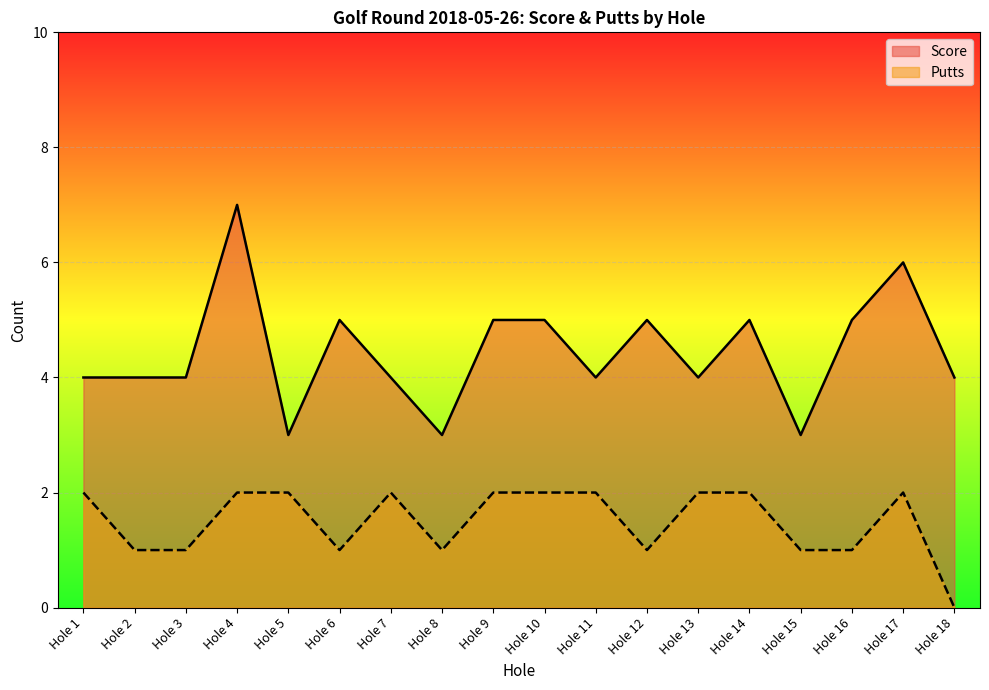

Reading left to right, extract all data points from this chart.

Score: 4	4	4	7	3	5	4	3	5	5	4	5	4	5	3	5	6	4
Putts: 2	1	1	2	2	1	2	1	2	2	2	1	2	2	1	1	2	0